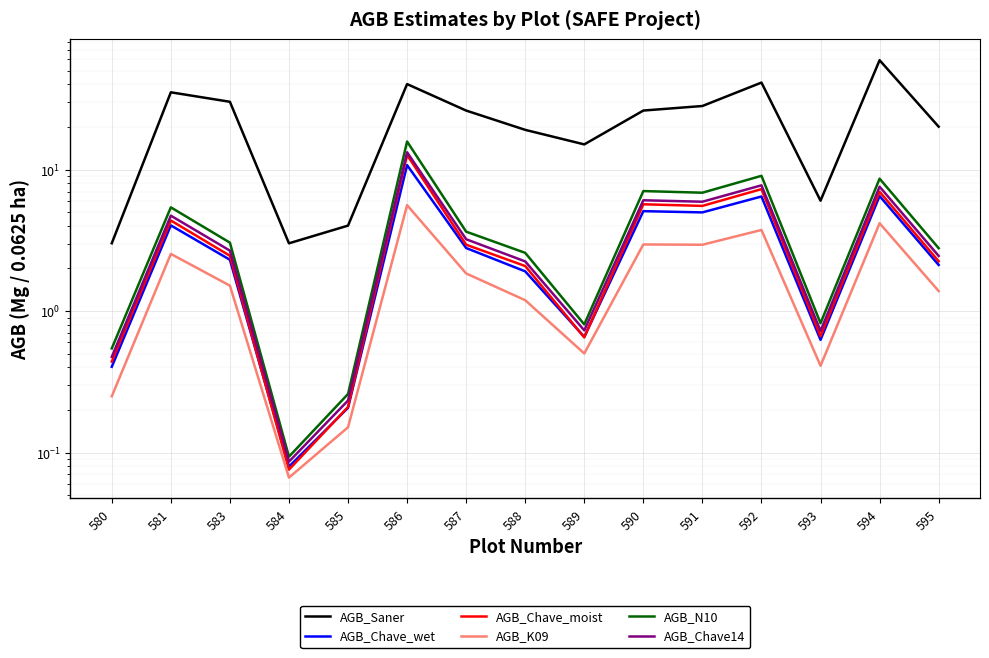

At which label is AGB_K09 closest to 2?

587